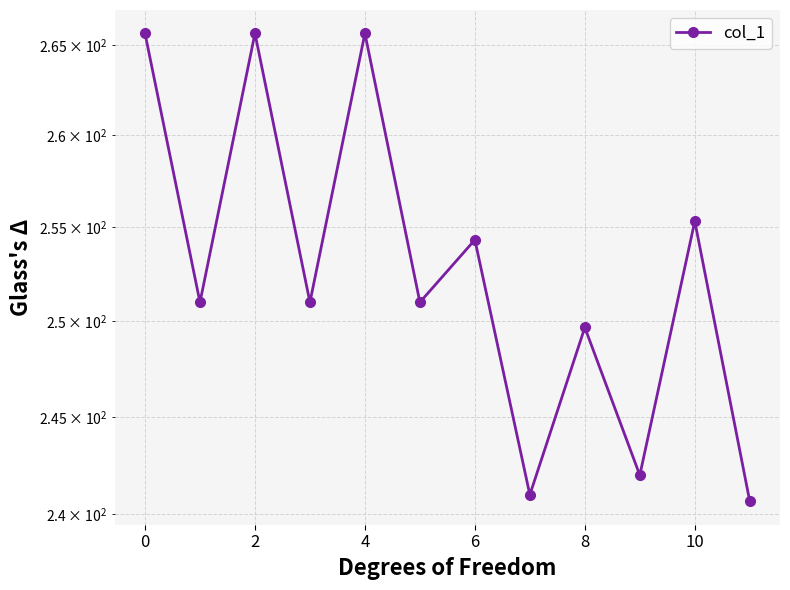

Approximately how many times larger is the value at 12 compared to 6?

0.9